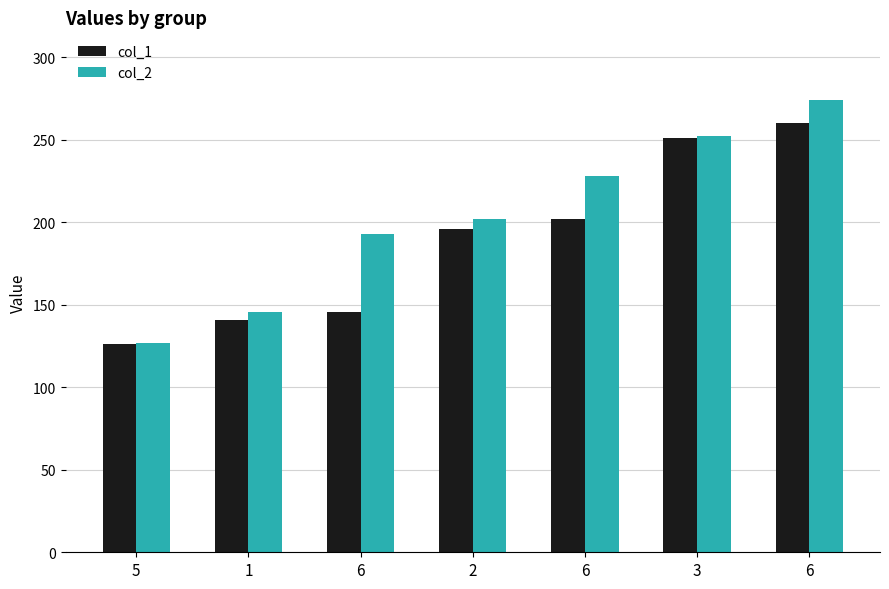

Which category has the highest value in the col_1 series?

6